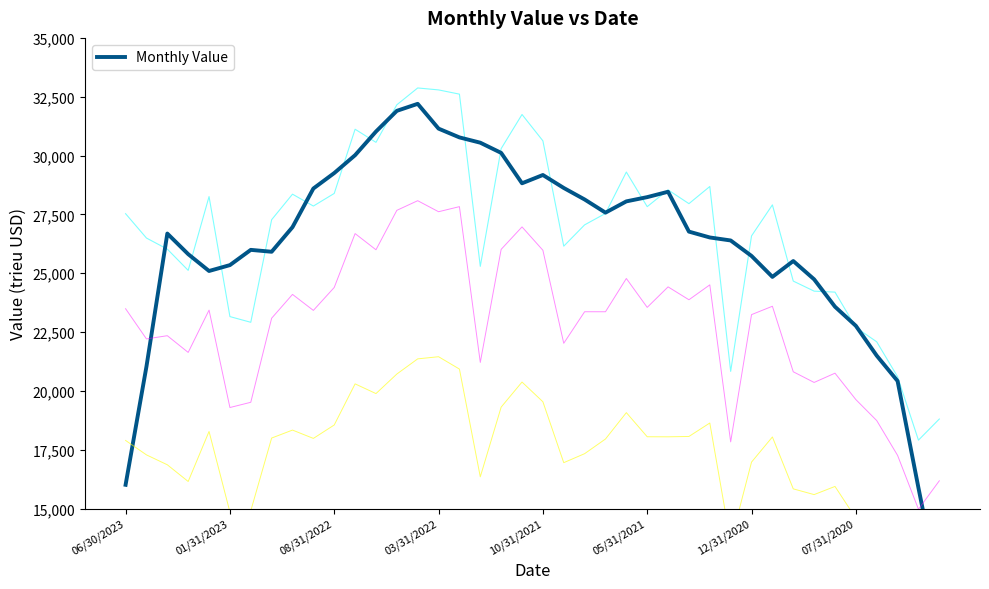

True or false: the data shows 31899.9 at 13.

True